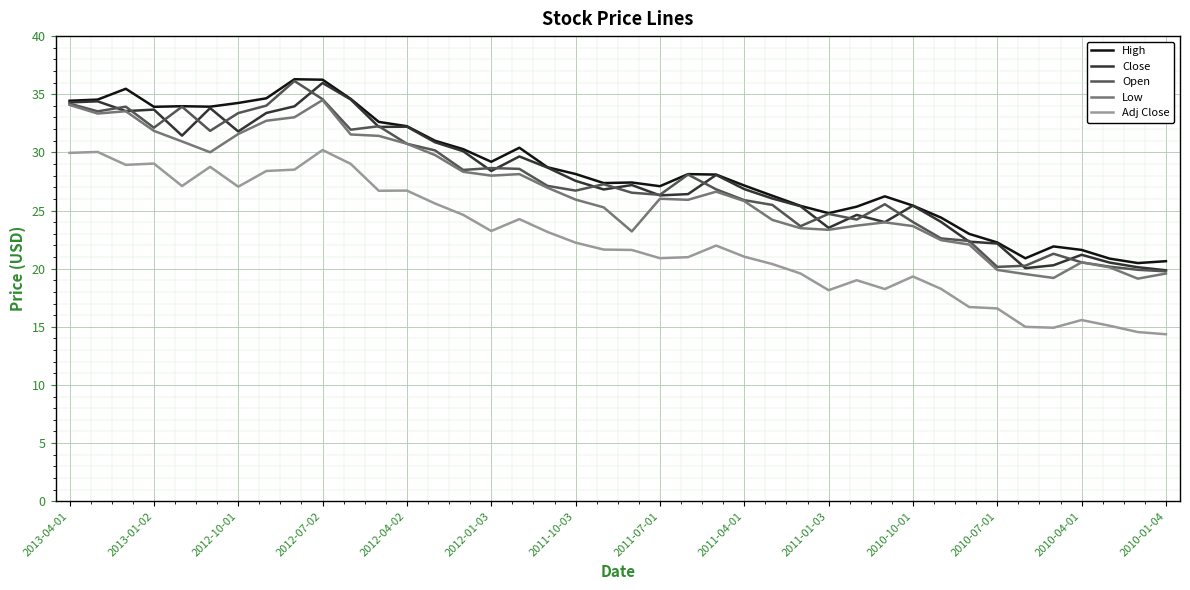

What is the highest value of the Close series?

36.0